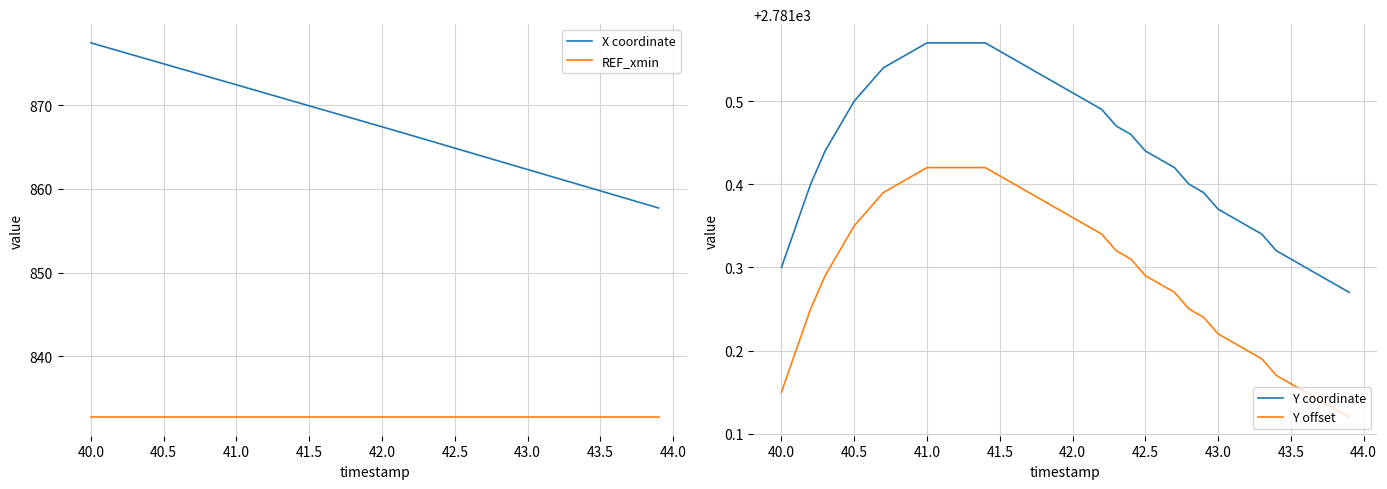

Count the Y offset values in the range 2781 to 2782.

40